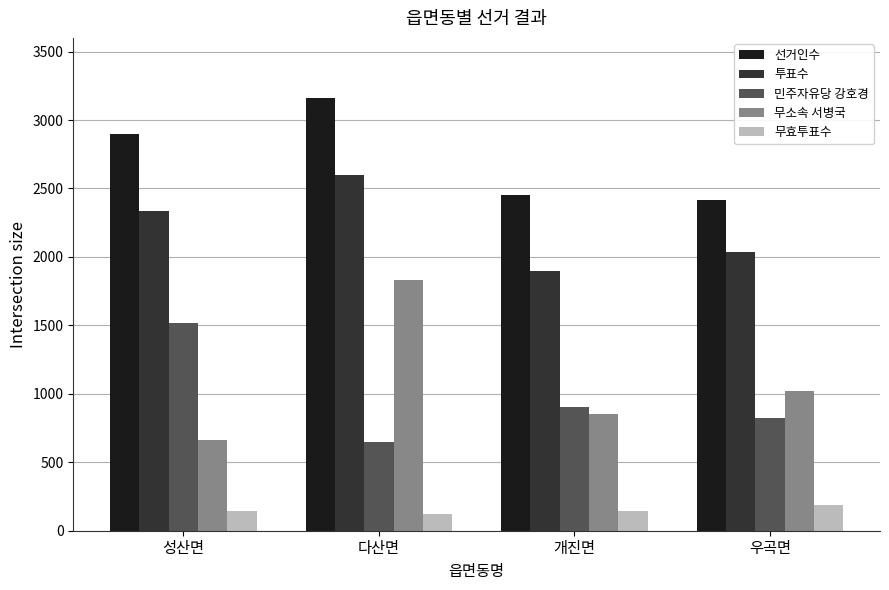

What is the value of the 선거인수 bar at the 3rd from the left?

2453